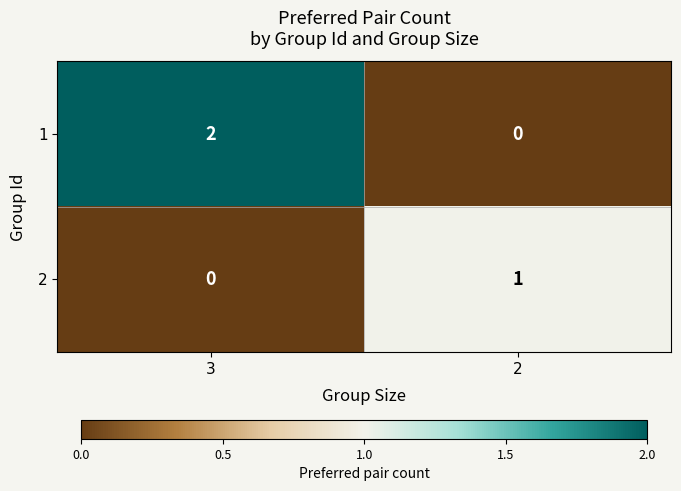

What is the total value across all series at 2?

1